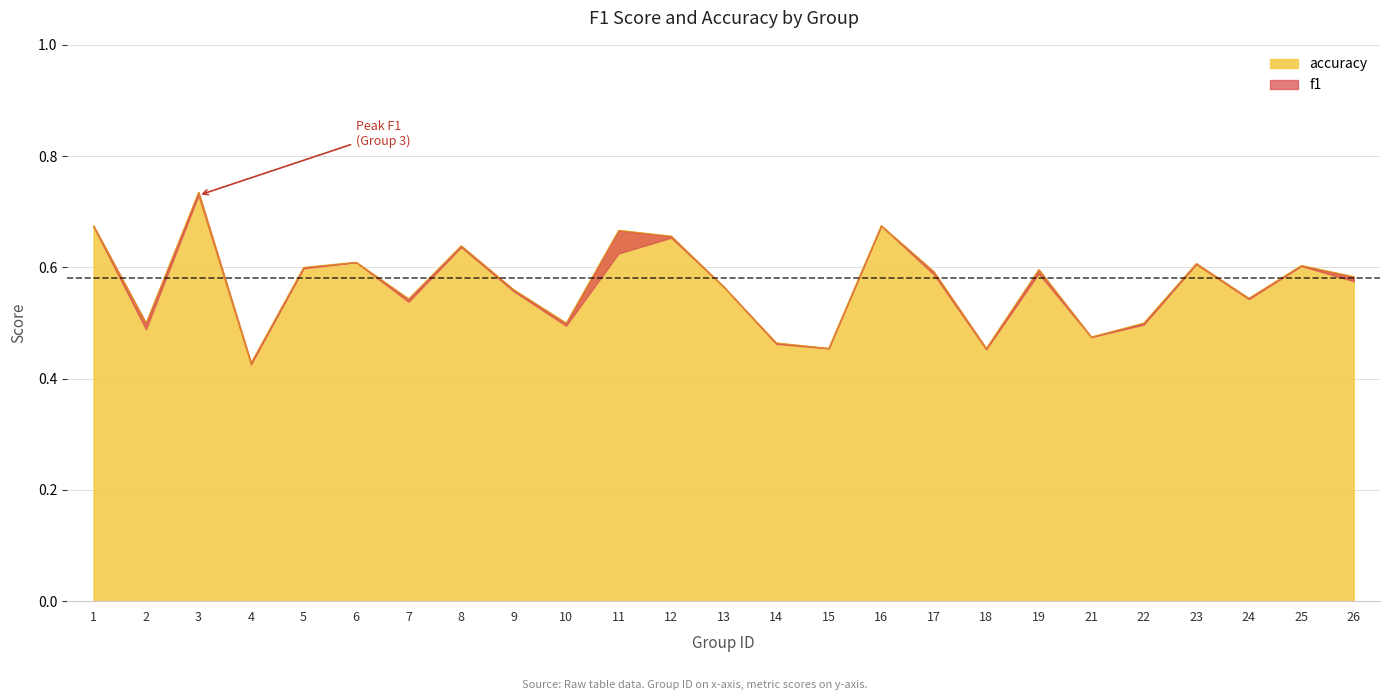

Which category has the lowest value across all series?

4